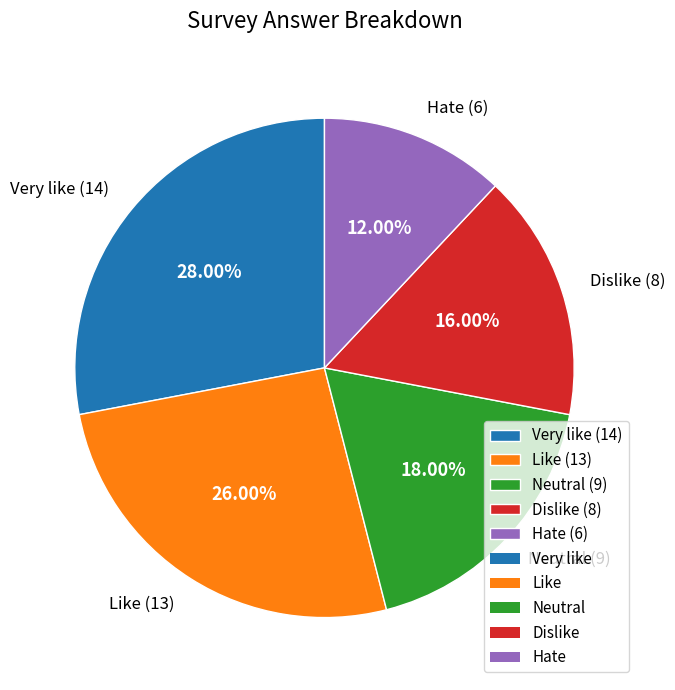

To the nearest percent, what is the difference between the Like and Dislike slice percentages?

10%